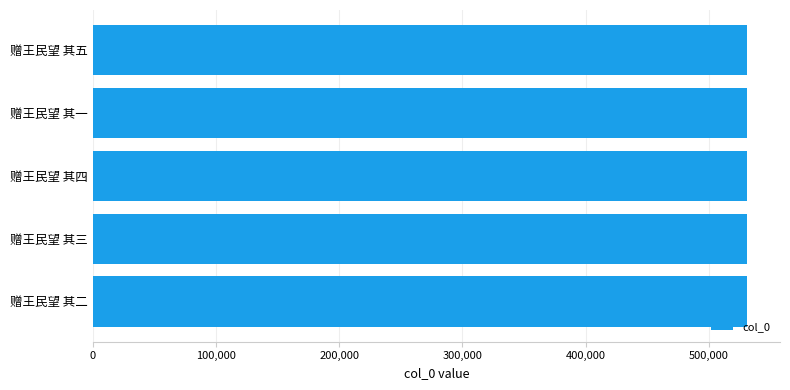

The chart shows a value of 144350 at 赠王民望 其三. True or false?

False